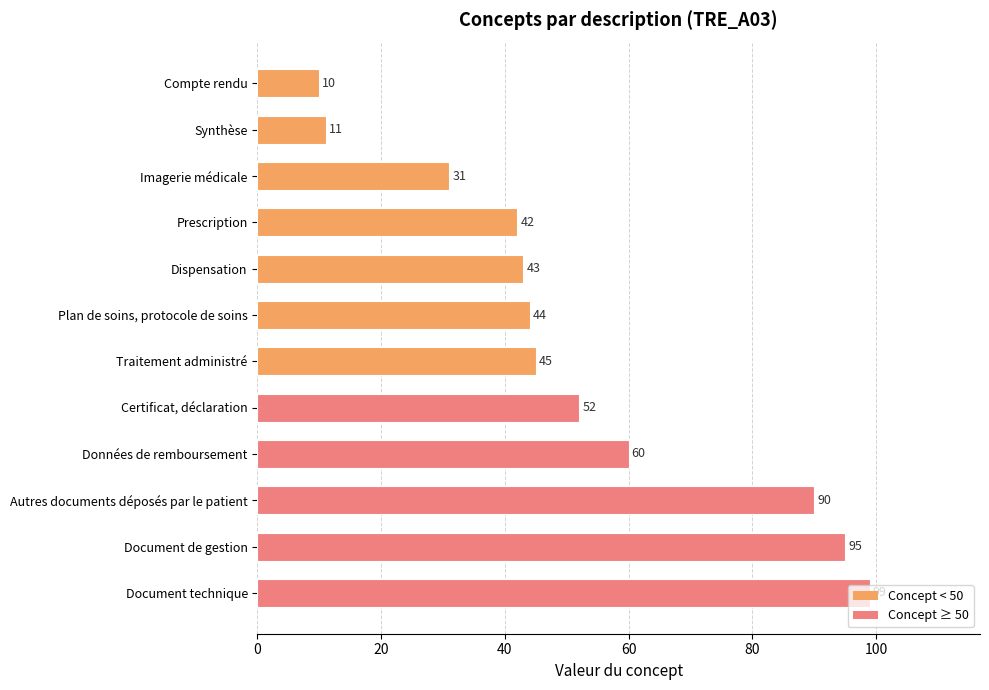

At which label is the value closest to 54?

Certificat, déclaration